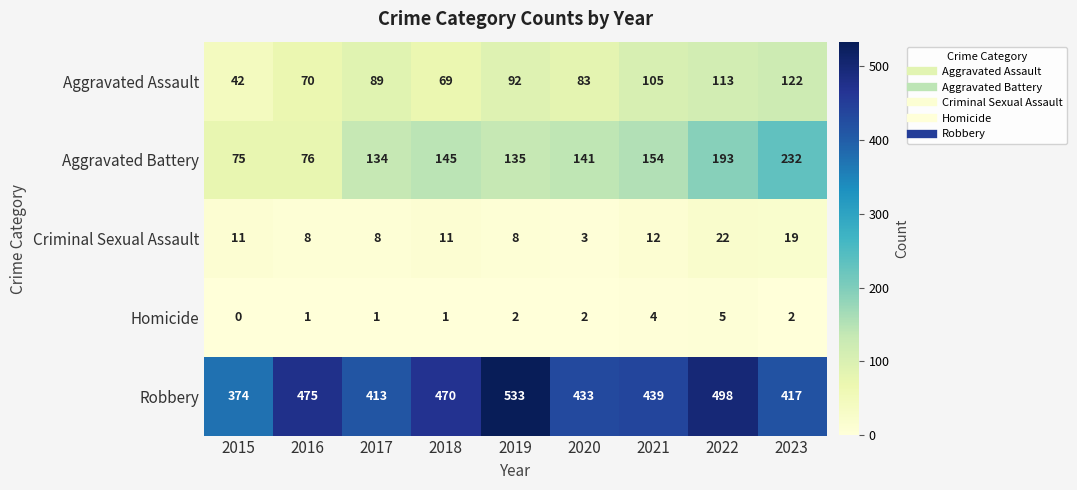

Read the Criminal Sexual Assault value at 2015, to the nearest 5.

10